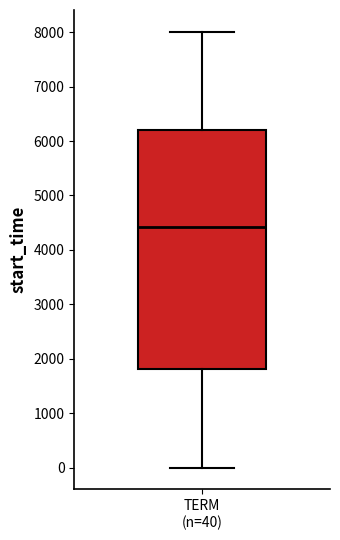

Transcribe this box plot: give where the median line is, the range the box spans, and where the two whiskers end, as read against the y-axis. The values are not printed on the chart, so give them approximately, as read against the axis.

median 4400, box 1800 to 6200, whiskers 0 to 8000